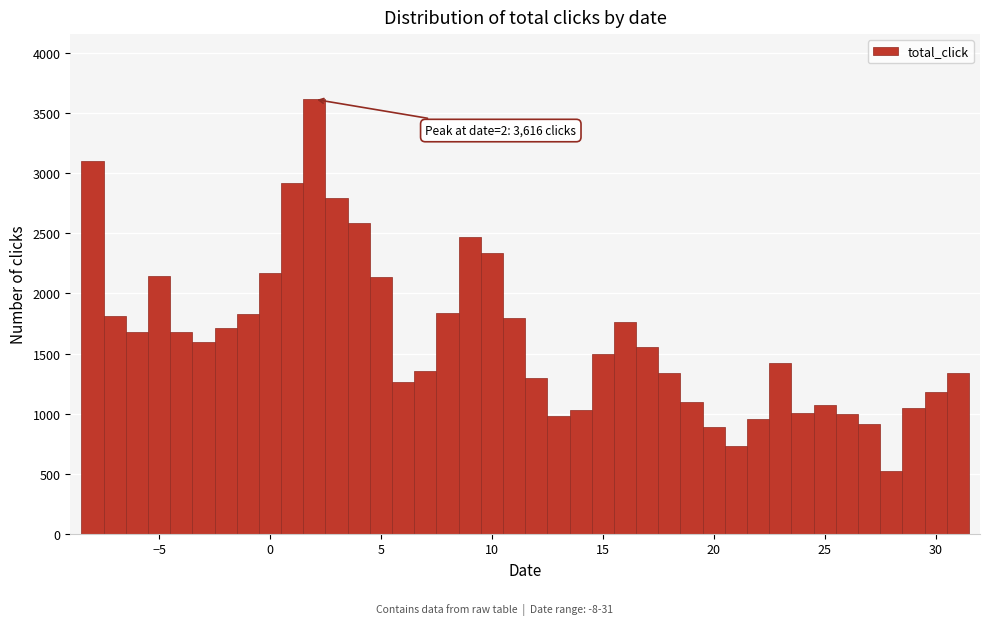

Around what value on the x-axis is the tallest bar? Give the approximate position of its centre, as read against the axis.

2.0